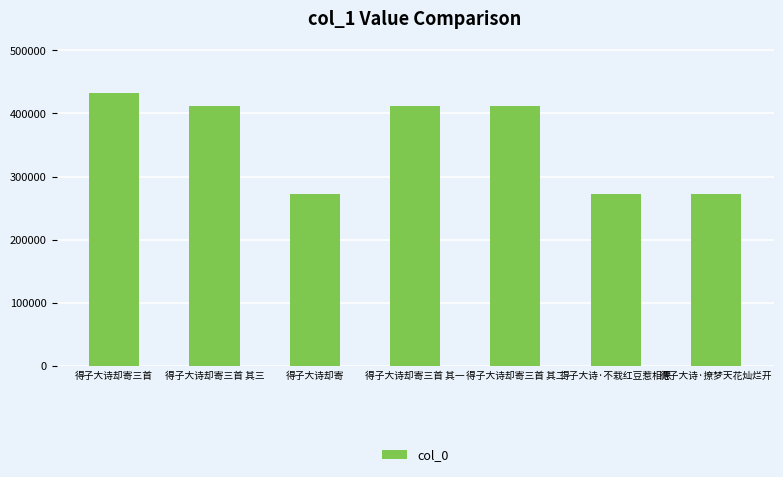

What is the difference between the maximum and minimum values?

160079